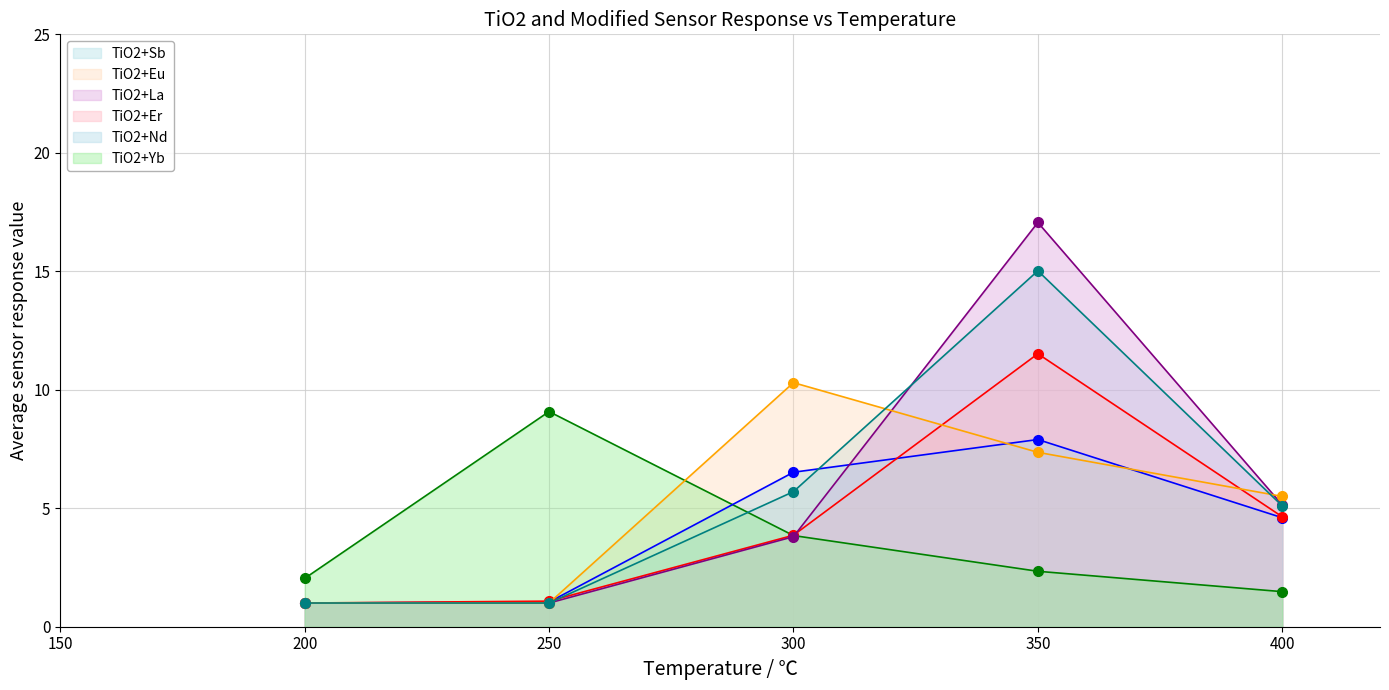

At which category does TiO2+Eu reach its first local peak?

300